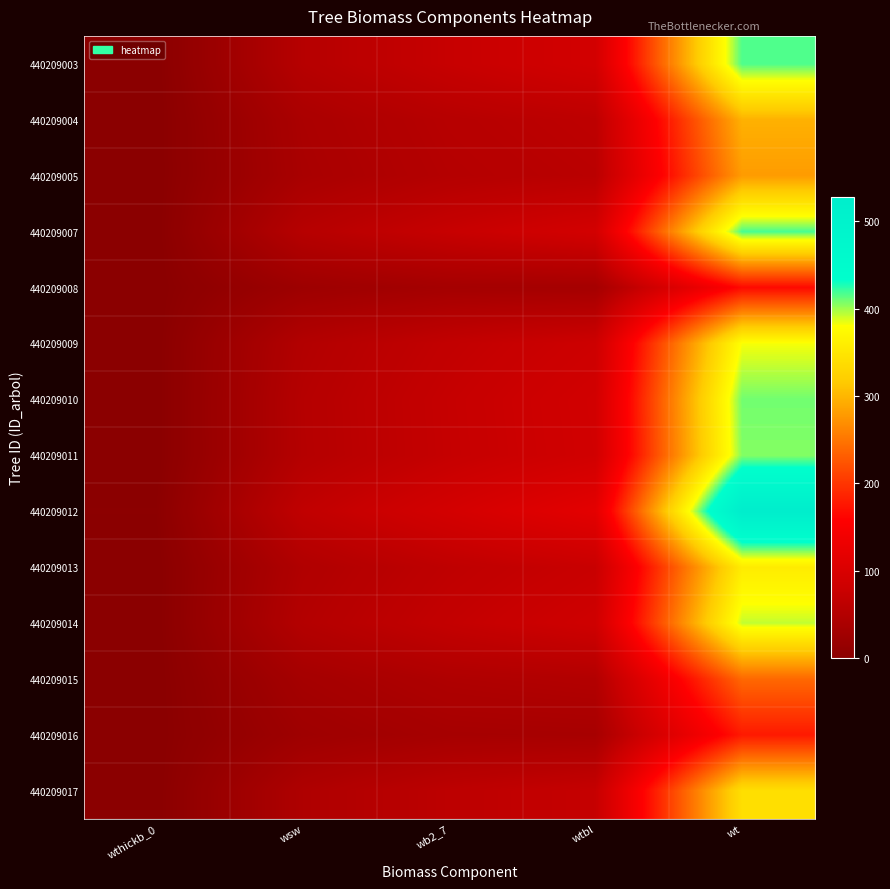

Reading right to left, list all the values displayed in this chart.

440209003: wt=416.7	wtbl=90.5	wb2_7=73.8	wsw=53.4	wthickb_0=0.0
440209004: wt=296.4	wtbl=62.2	wb2_7=54.2	wsw=39.2	wthickb_0=0.0
440209005: wt=279.7	wtbl=58.3	wb2_7=51.5	wsw=37.2	wthickb_0=0.0
440209007: wt=417.8	wtbl=90.8	wb2_7=73.9	wsw=53.5	wthickb_0=0.0
440209008: wt=165.9	wtbl=32.9	wb2_7=32.2	wsw=23.3	wthickb_0=0.0
440209009: wt=381.5	wtbl=82.1	wb2_7=68.1	wsw=49.3	wthickb_0=0.0
440209010: wt=409.1	wtbl=88.7	wb2_7=72.5	wsw=52.5	wthickb_0=0.0
440209011: wt=405.5	wtbl=87.8	wb2_7=72.0	wsw=52.1	wthickb_0=0.0
440209012: wt=528.3	wtbl=117.3	wb2_7=91.2	wsw=66.0	wthickb_0=2.2
440209013: wt=356.7	wtbl=76.2	wb2_7=64.0	wsw=46.3	wthickb_0=0.0
440209014: wt=392.4	wtbl=84.7	wb2_7=69.8	wsw=50.5	wthickb_0=0.0
440209015: wt=239.6	wtbl=49.2	wb2_7=44.8	wsw=32.4	wthickb_0=0.0
440209016: wt=178.4	wtbl=35.6	wb2_7=34.4	wsw=24.9	wthickb_0=0.0
440209017: wt=340.5	wtbl=72.3	wb2_7=61.4	wsw=44.4	wthickb_0=0.0